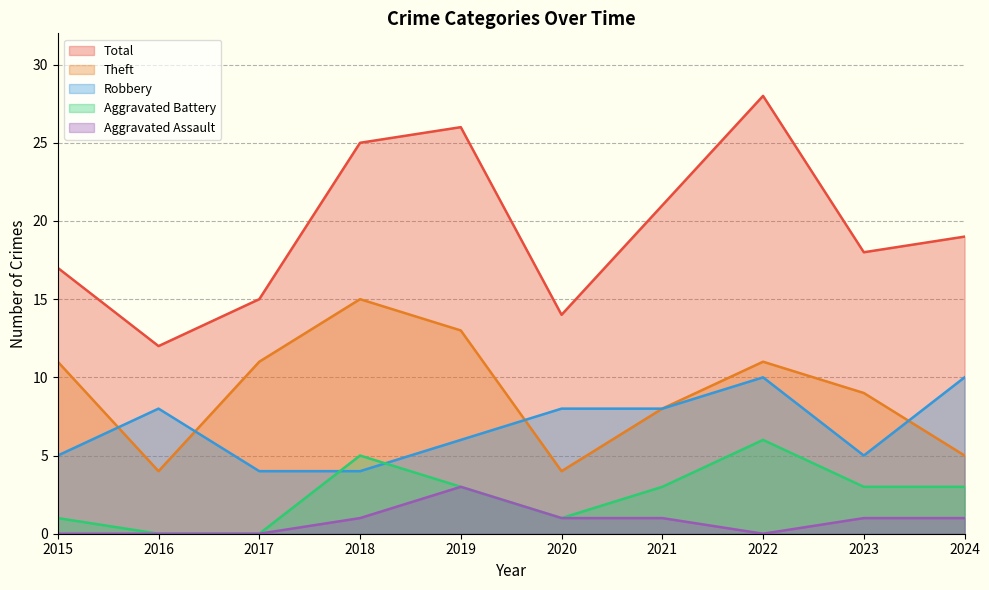

Which series changed the most between 2018 and 2019?

Robbery